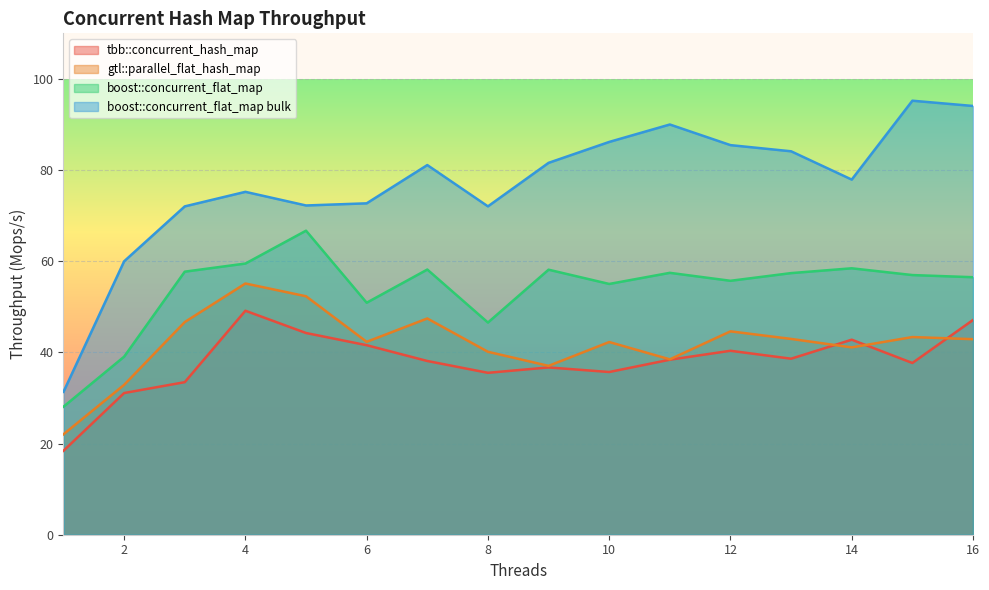

Reading left to right, list all the values displayed in this chart.

tbb::concurrent_hash_map: 18.4	31.1	33.5	49.1	44.3	41.6	38.1	35.5	36.7	35.7	38.4	40.4	38.6	42.8	37.7	47.1
gtl::parallel_flat_hash_map: 22.0	32.9	46.7	55.1	52.3	42.3	47.4	40.1	37.0	42.3	38.5	44.6	43.0	41.1	43.4	42.9
boost::concurrent_flat_map: 28.1	39.1	57.7	59.5	66.7	50.9	58.2	46.5	58.1	55.0	57.5	55.7	57.4	58.5	57.0	56.5
boost::concurrent_flat_map bulk: 31.3	60.0	72.0	75.2	72.2	72.7	81.1	72.0	81.6	86.2	90.0	85.5	84.1	77.9	95.2	94.1